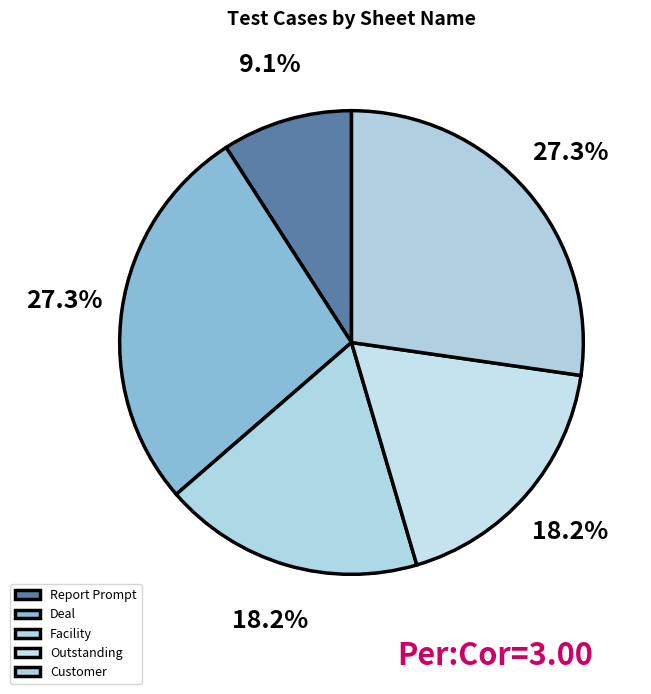

To the nearest percent, what portion does Report Prompt represent?

9%